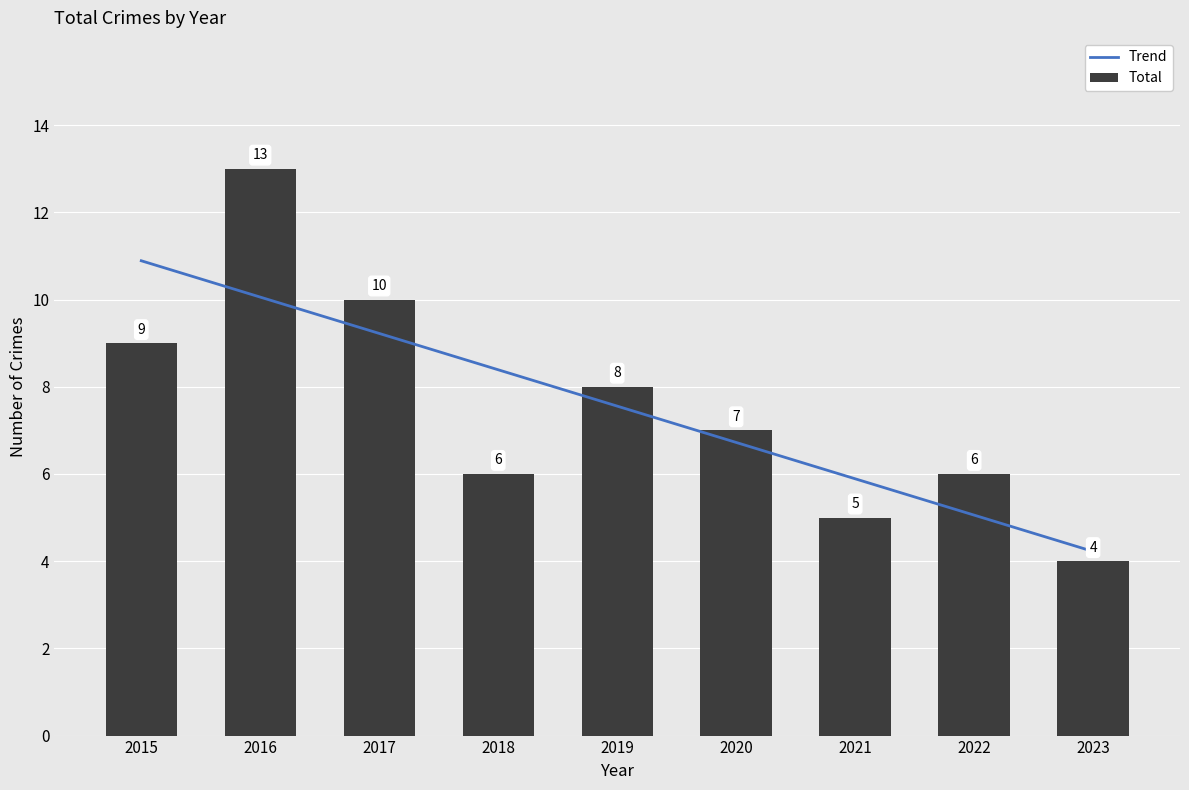

Rank the categories by value from highest to lowest.

2016, 2017, 2015, 2019, 2020, 2018, 2022, 2021, 2023